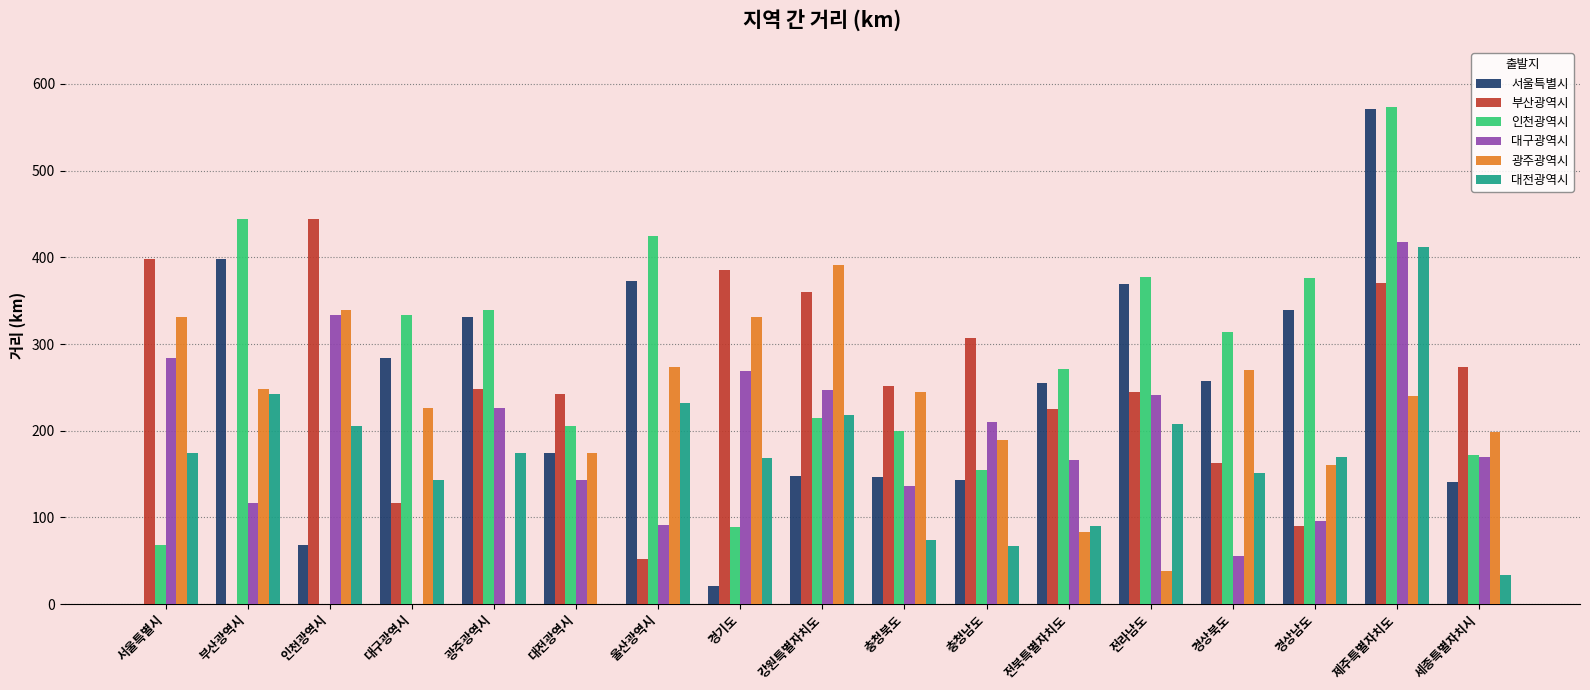

At which label does 부산광역시 reach its peak?

인천광역시